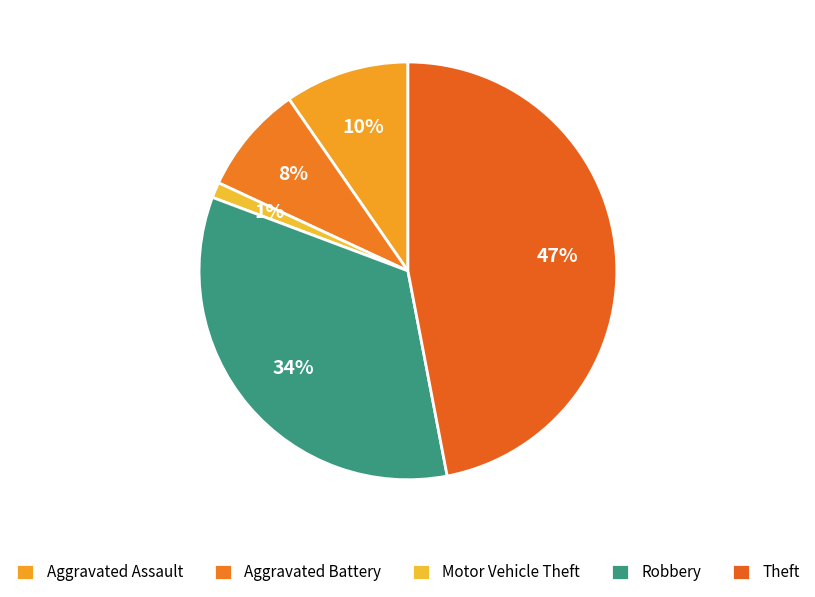

How many slices are in this pie chart?

5